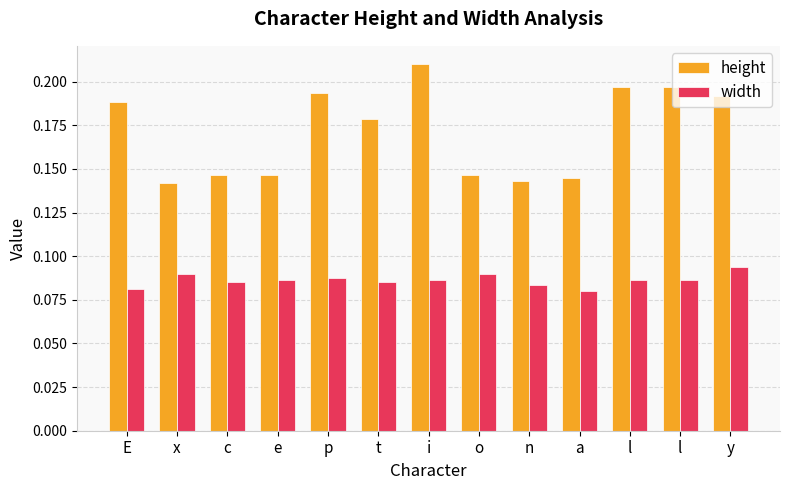

What is the label of the 7th bar from the left?

i